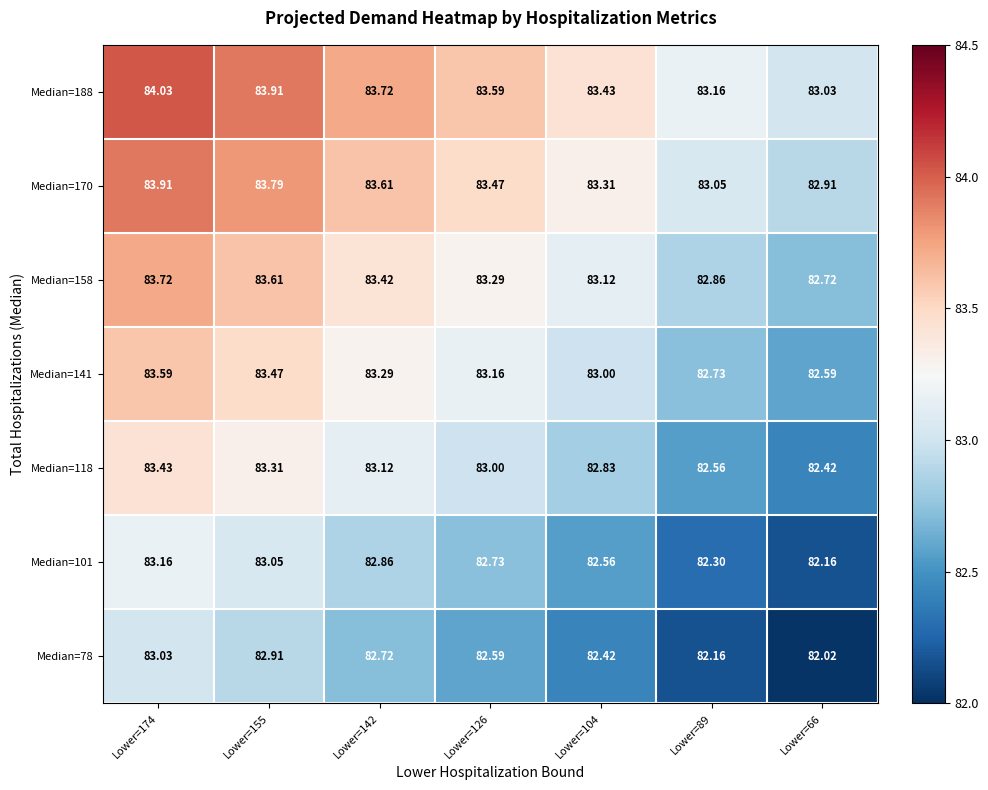

Is the value of Median=141 at Lower=174 greater than the value of Median=170 at Lower=104?

Yes